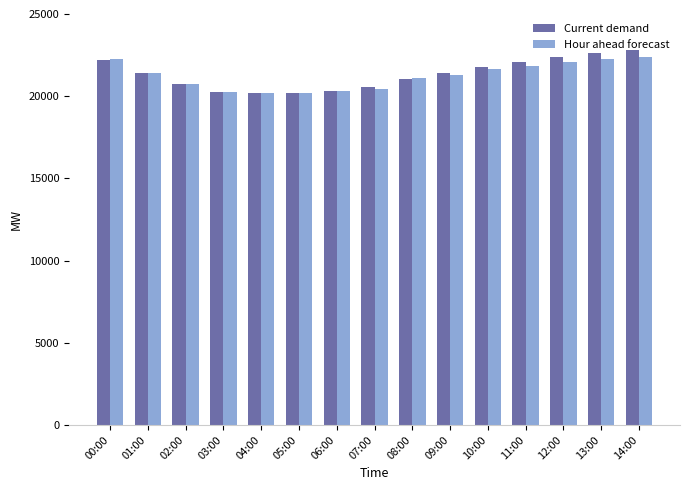

What is the sum of the Hour ahead forecast values at 13:00 and 02:00?

43044